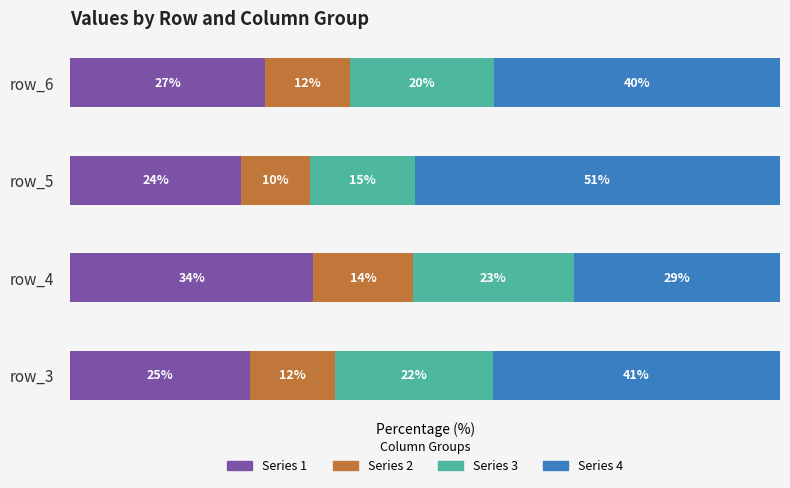

What are all the series names shown in the legend?

Series 1, Series 2, Series 3, Series 4